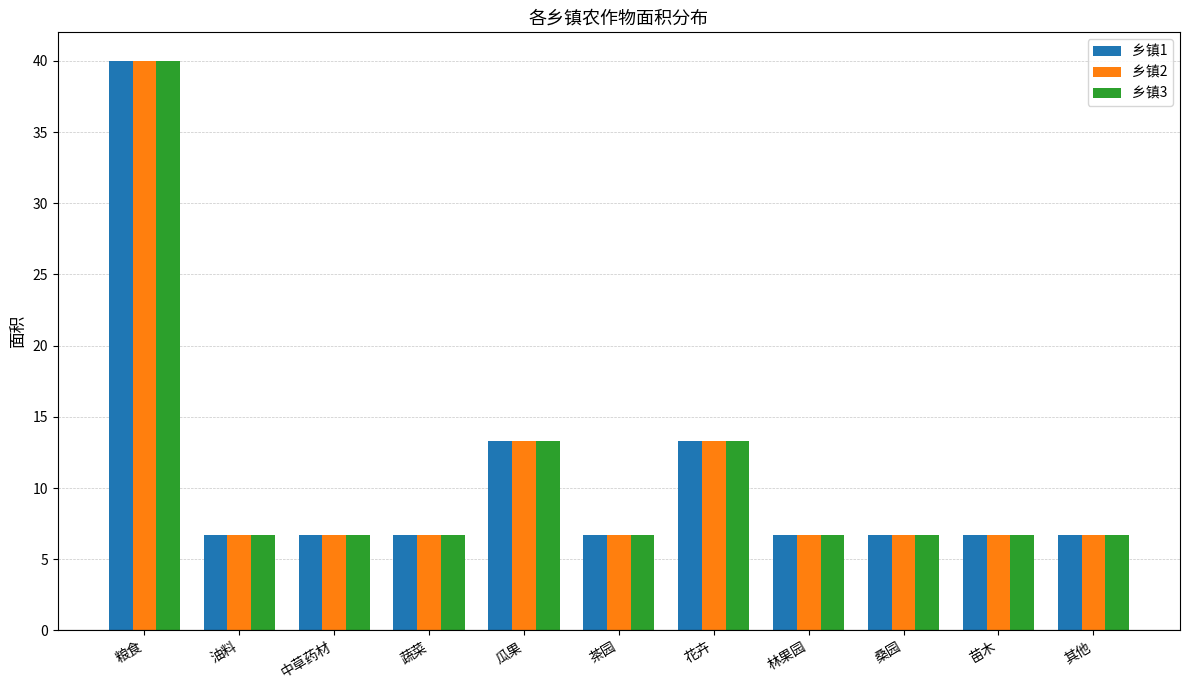

The value of 乡镇2 at 林果园 is 6.7. True or false?

True